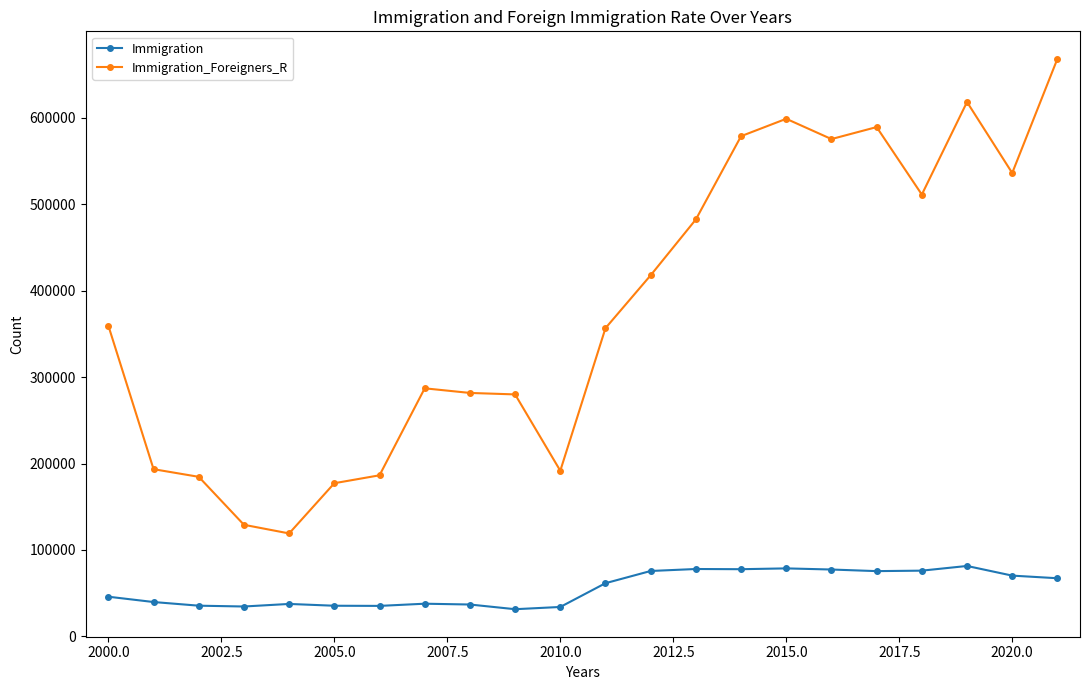

True or false: Immigration_Foreigners_R has more than 0 points higher than both neighbors.

True